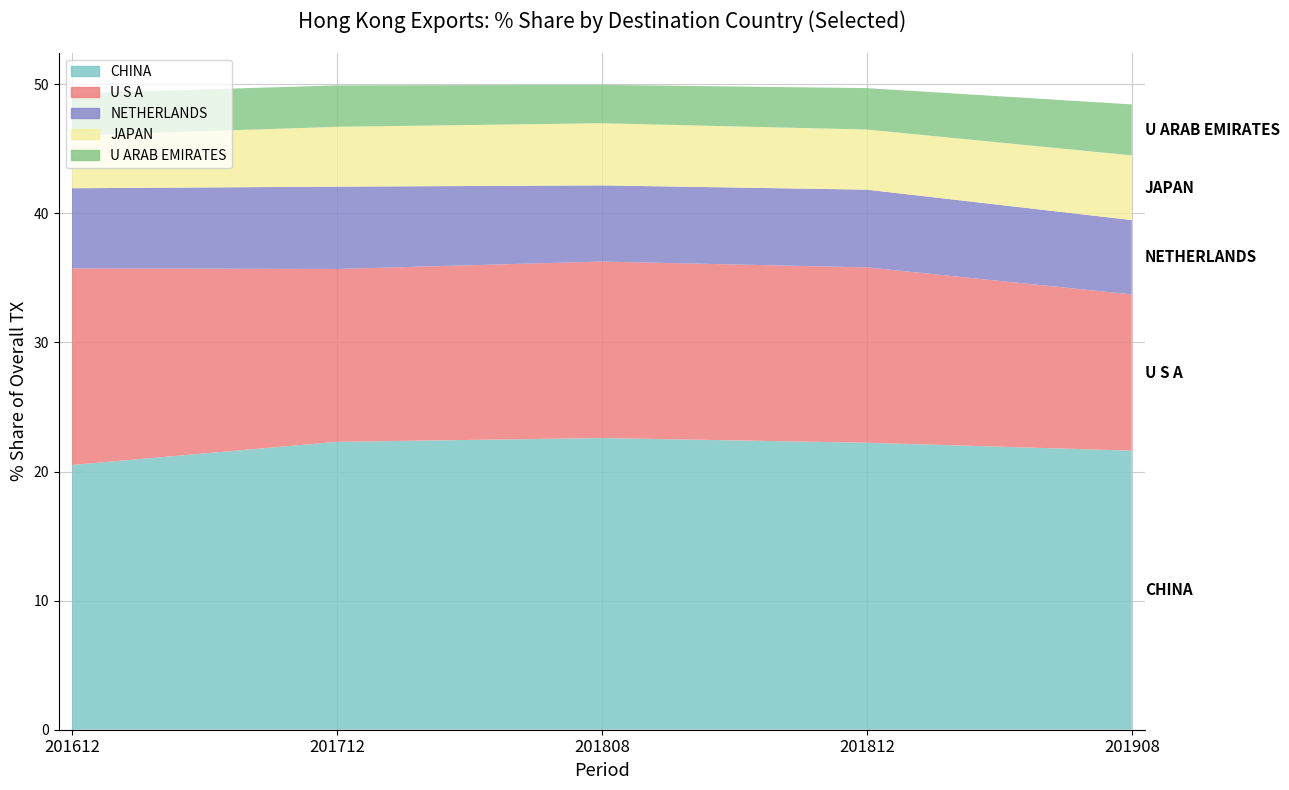

At which label is 201812_% Share closest to 11?

U S A